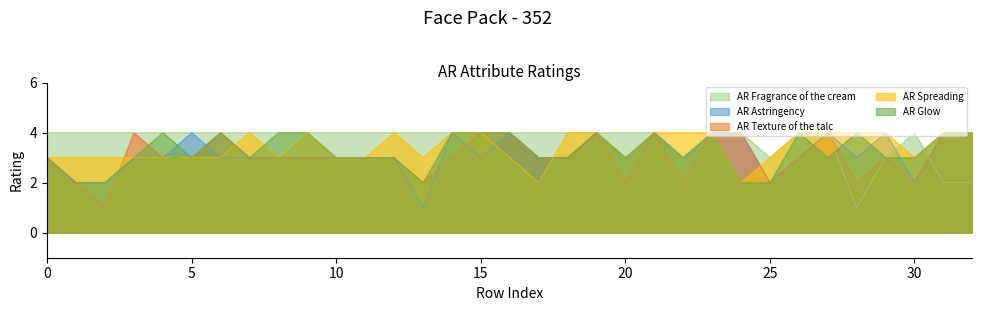

What is the sum of all AR Spreading values?

113